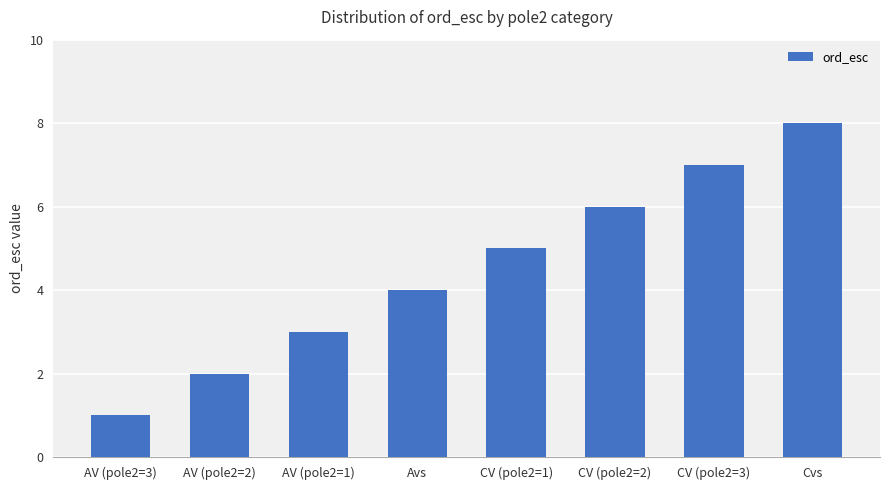

True or false: the data shows 5 at CV (pole2=1).

True